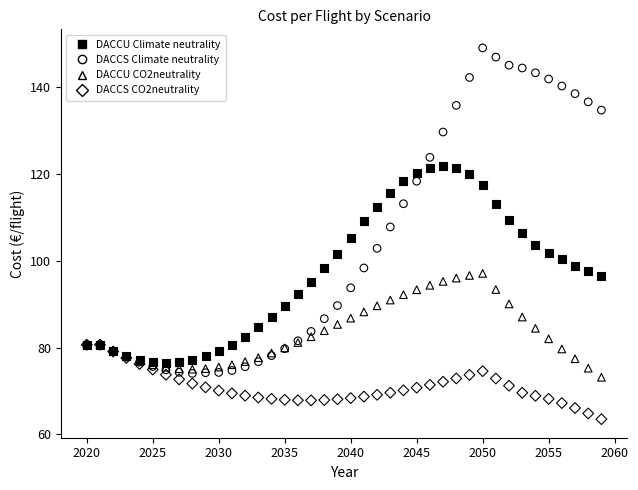

What are all the series names shown in the legend?

DACCU Climate neutrality, DACCS Climate neutrality, DACCU CO2neutrality, DACCS CO2neutrality